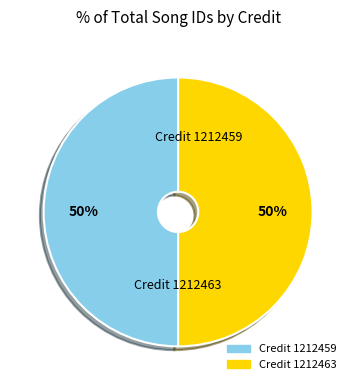

To the nearest percent, what is the average slice percentage?

50%